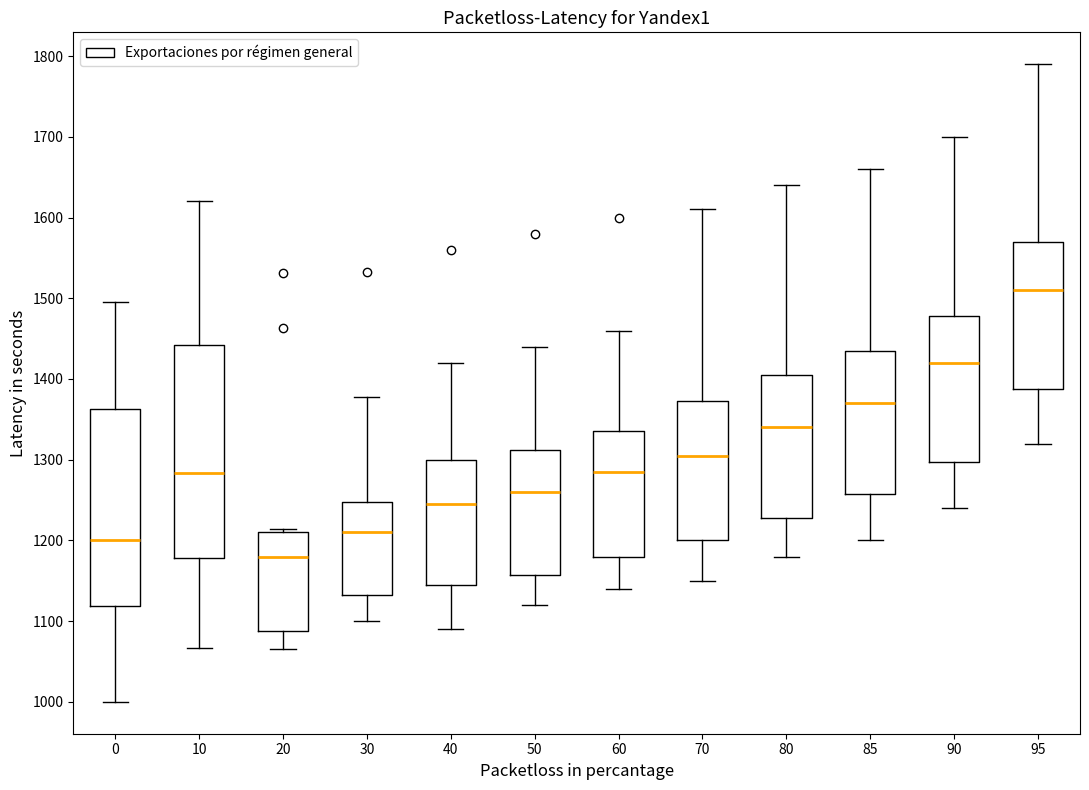

Which box's median line is the lowest?

20